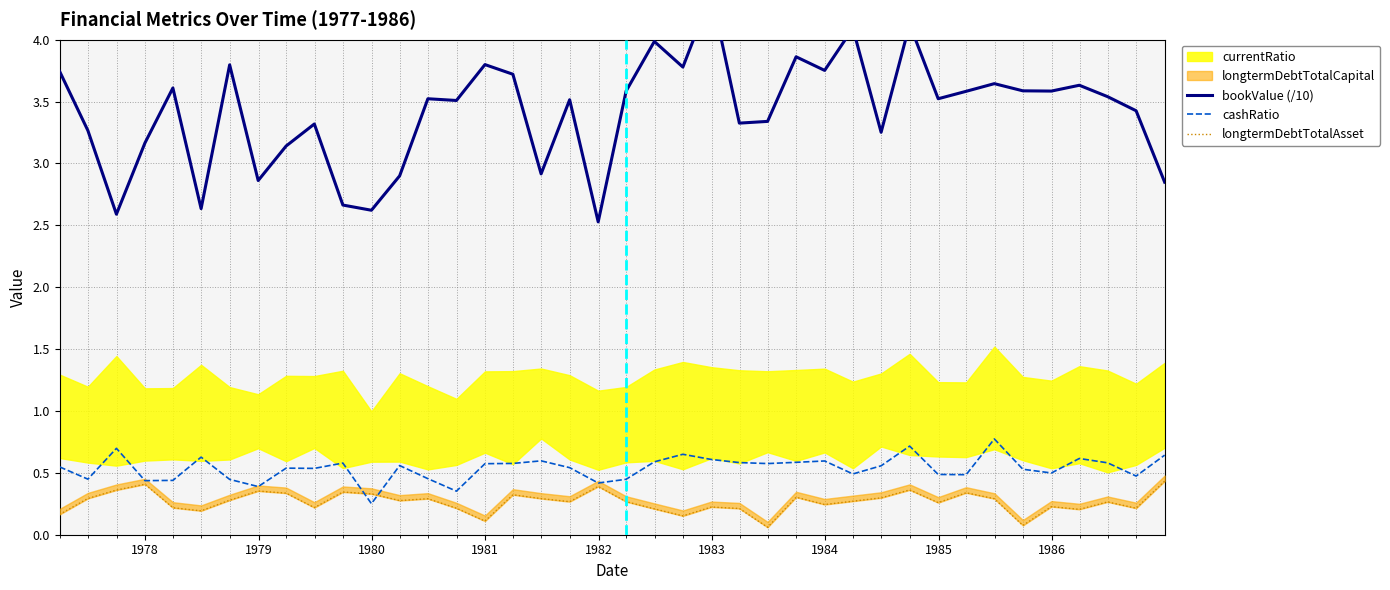

What is the highest value of the cashRatio series?

0.8